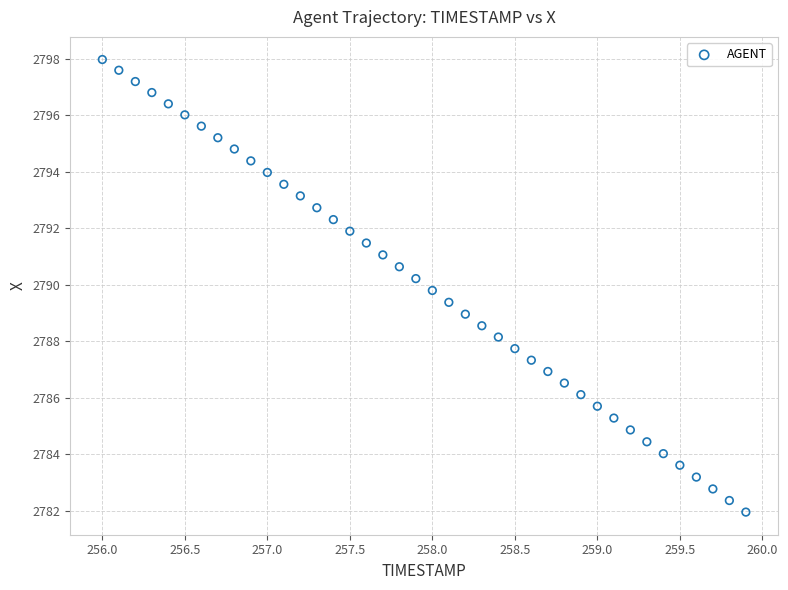

What is the range of X values (max minus min)?

3.9